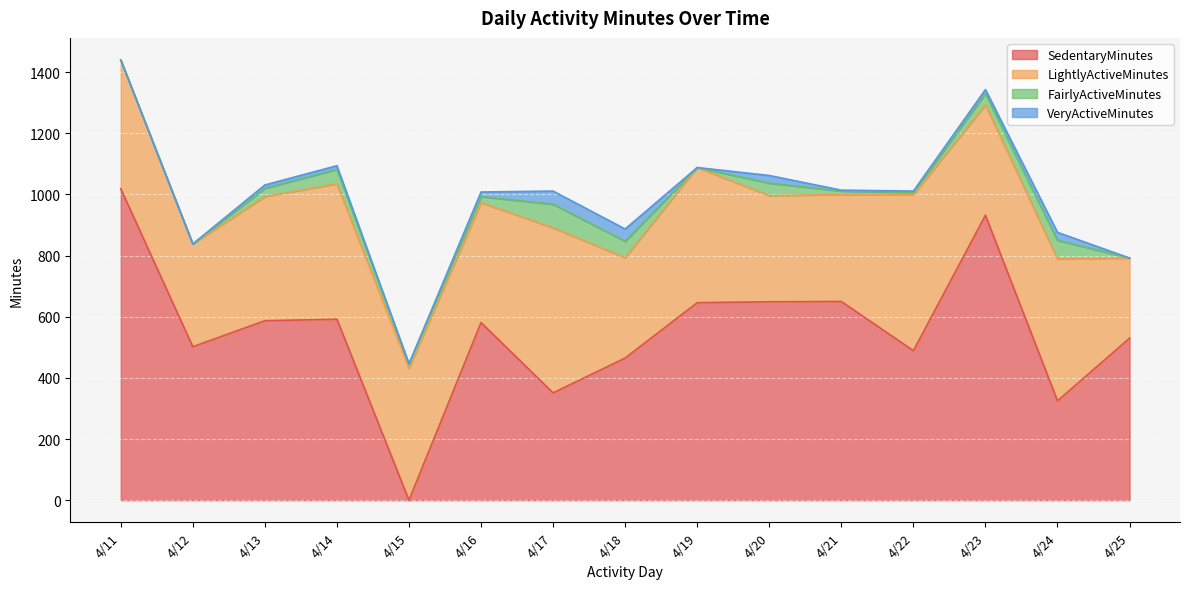

How many positive values does the FairlyActiveMinutes series have?

11